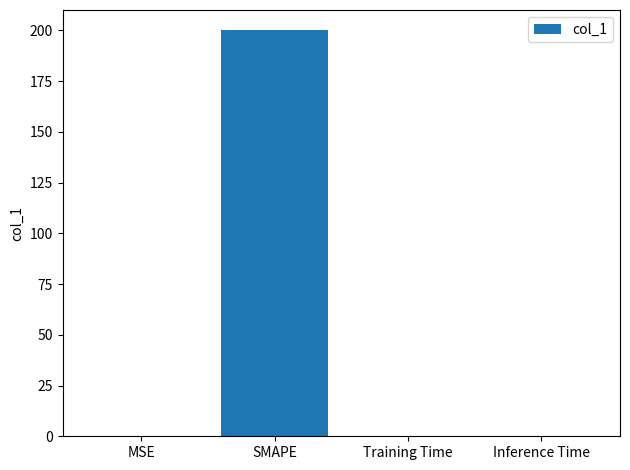

Which has a higher value, SMAPE or MSE?

SMAPE